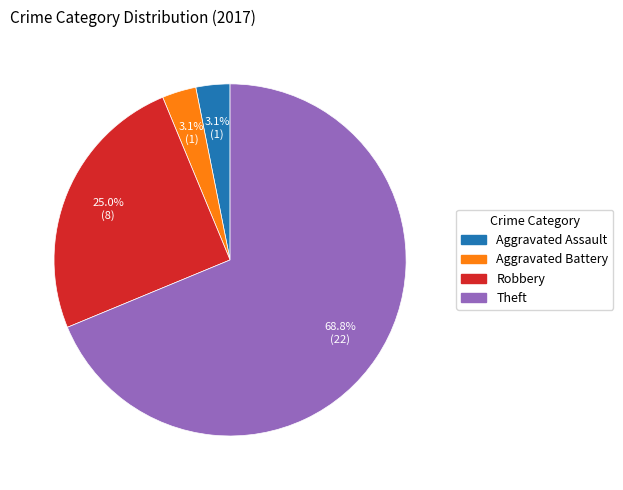

Does Theft represent more than half of the total?

Yes